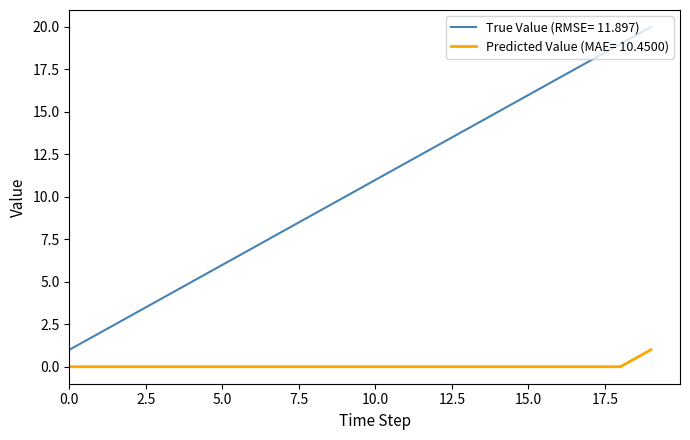

Which series has the largest total across all categories?

True Value (RMSE= 11.897)